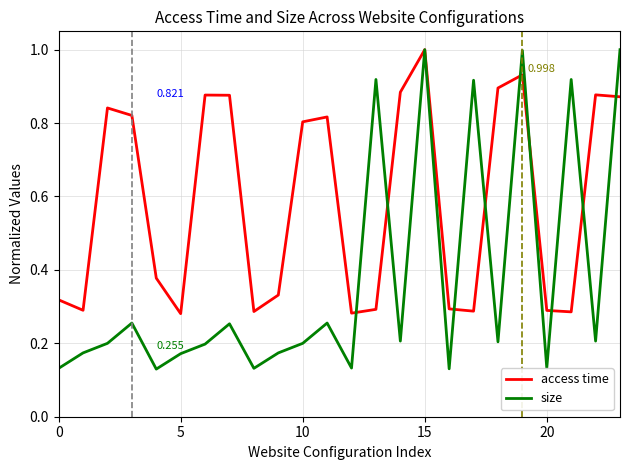

Which series has the largest total across all categories?

access time